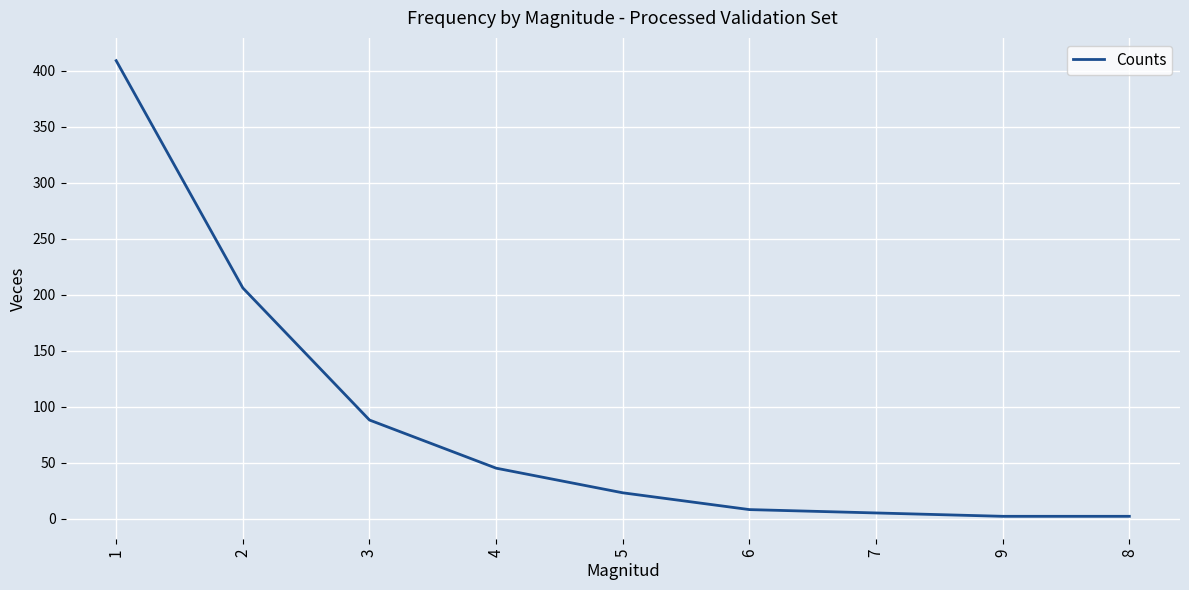

What is the sum of all values?

788